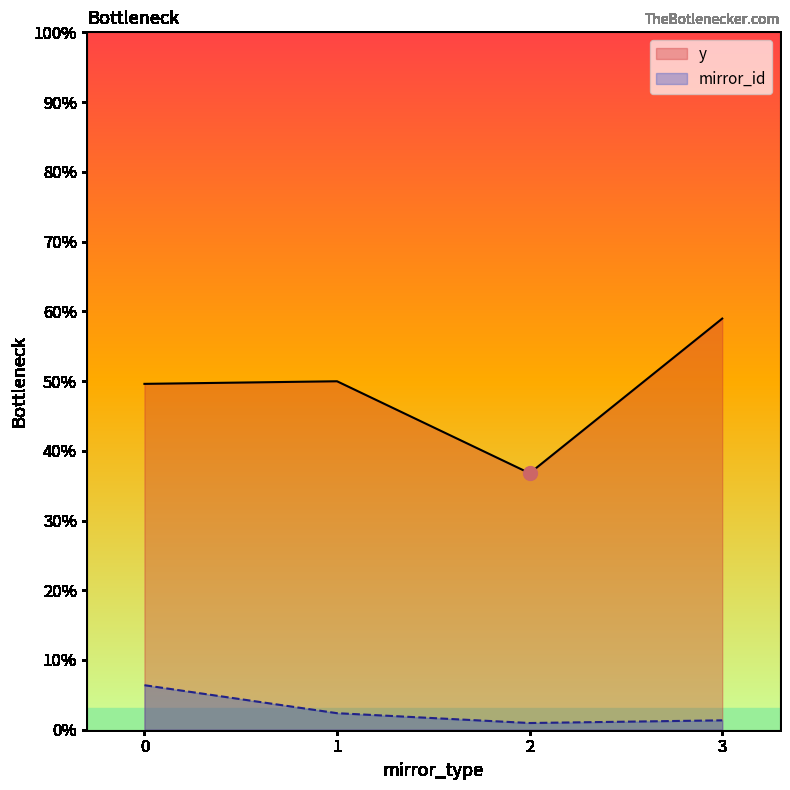

How many lines are shown in the chart?

2